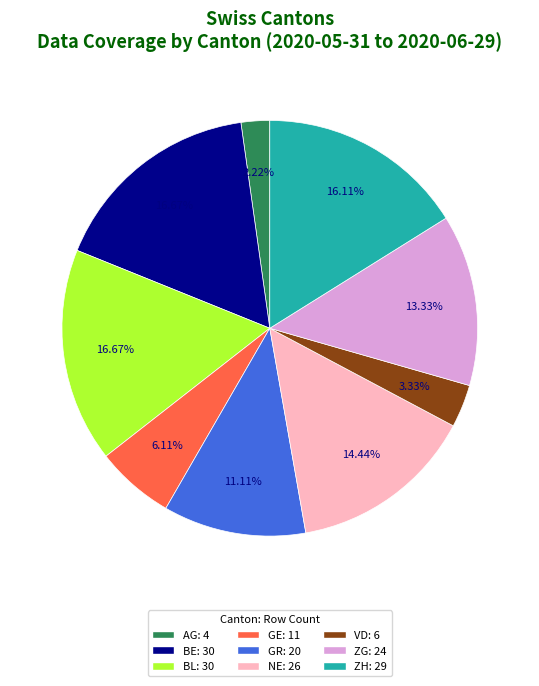

Between VD: 6 and BL: 30, which is larger?

BL: 30